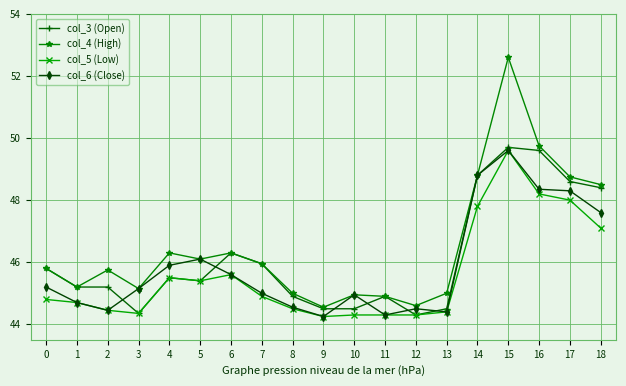

True or false: col_5 (Low) and col_4 (High) cross at least once.

False